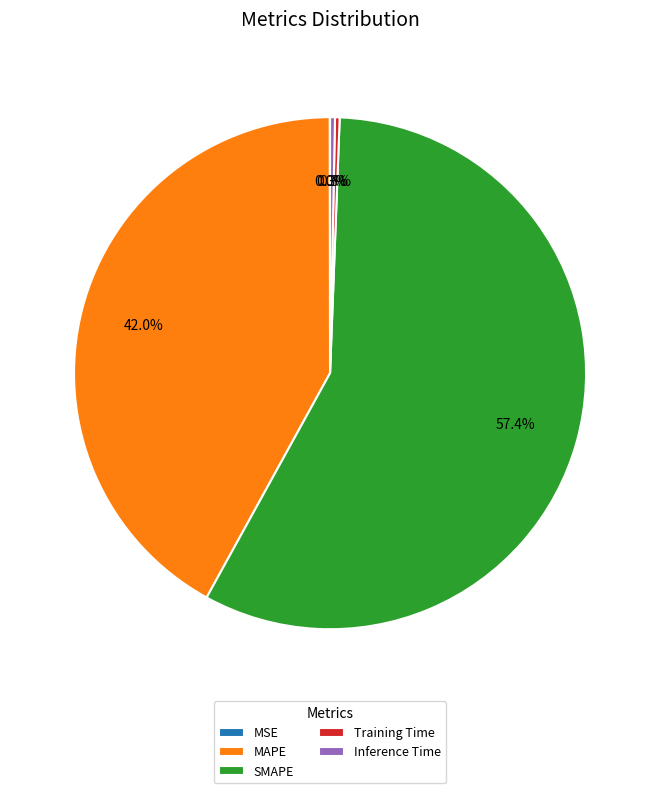

Is SMAPE the majority of the pie?

Yes